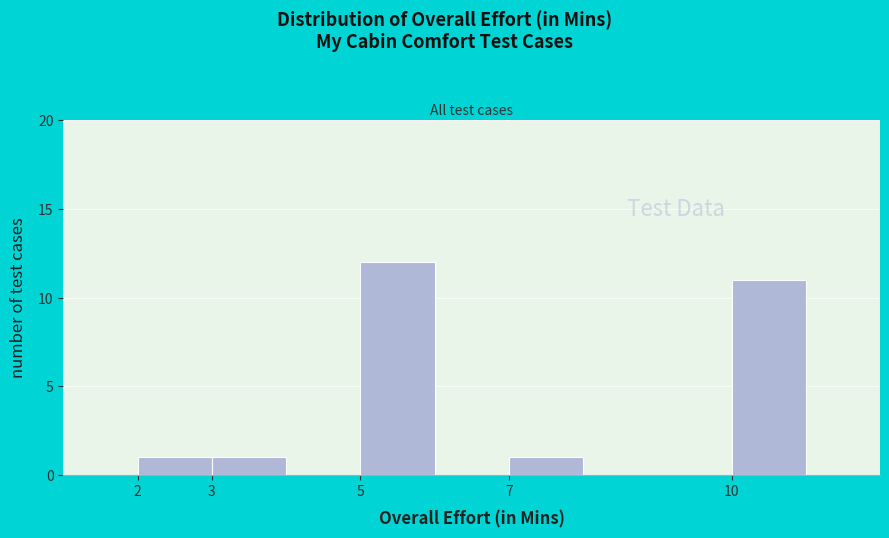

Over which range of the x-axis is the bar tallest?

5 to 6